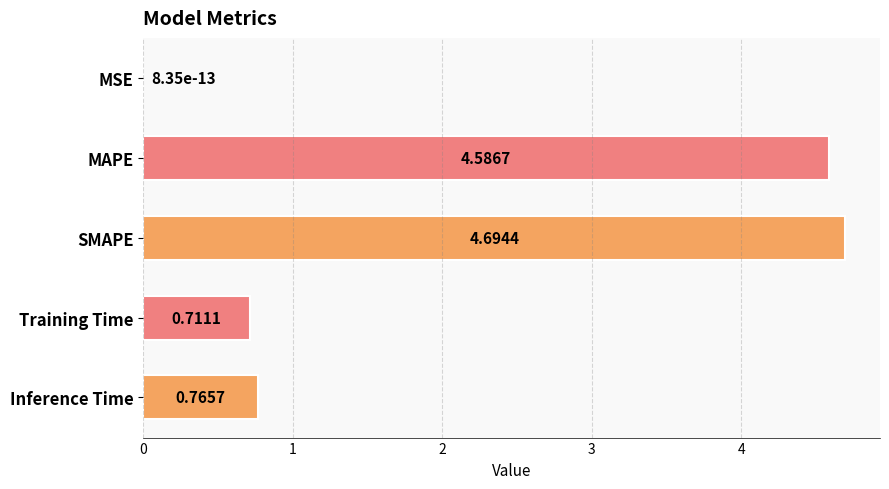

What is the change in value from MAPE to Training Time?

-3.9